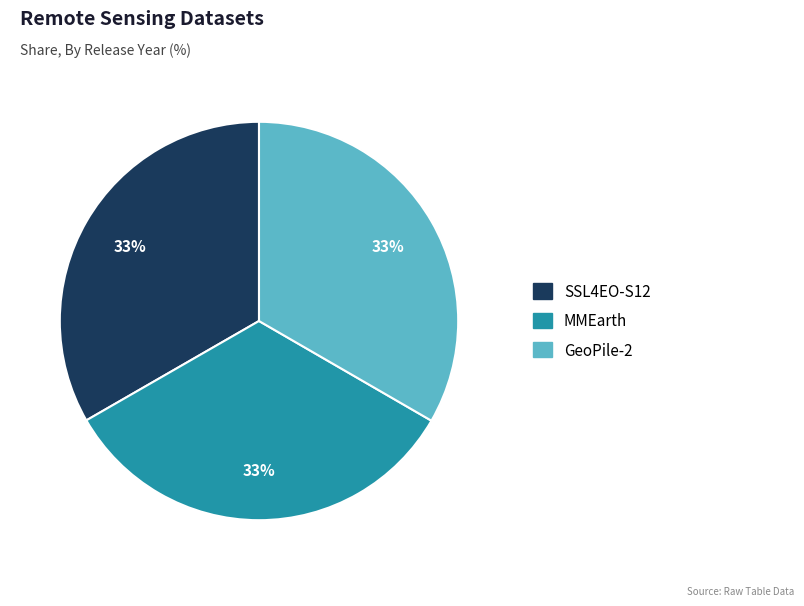

The MMEarth slice represents 39% of the pie. True or false?

False